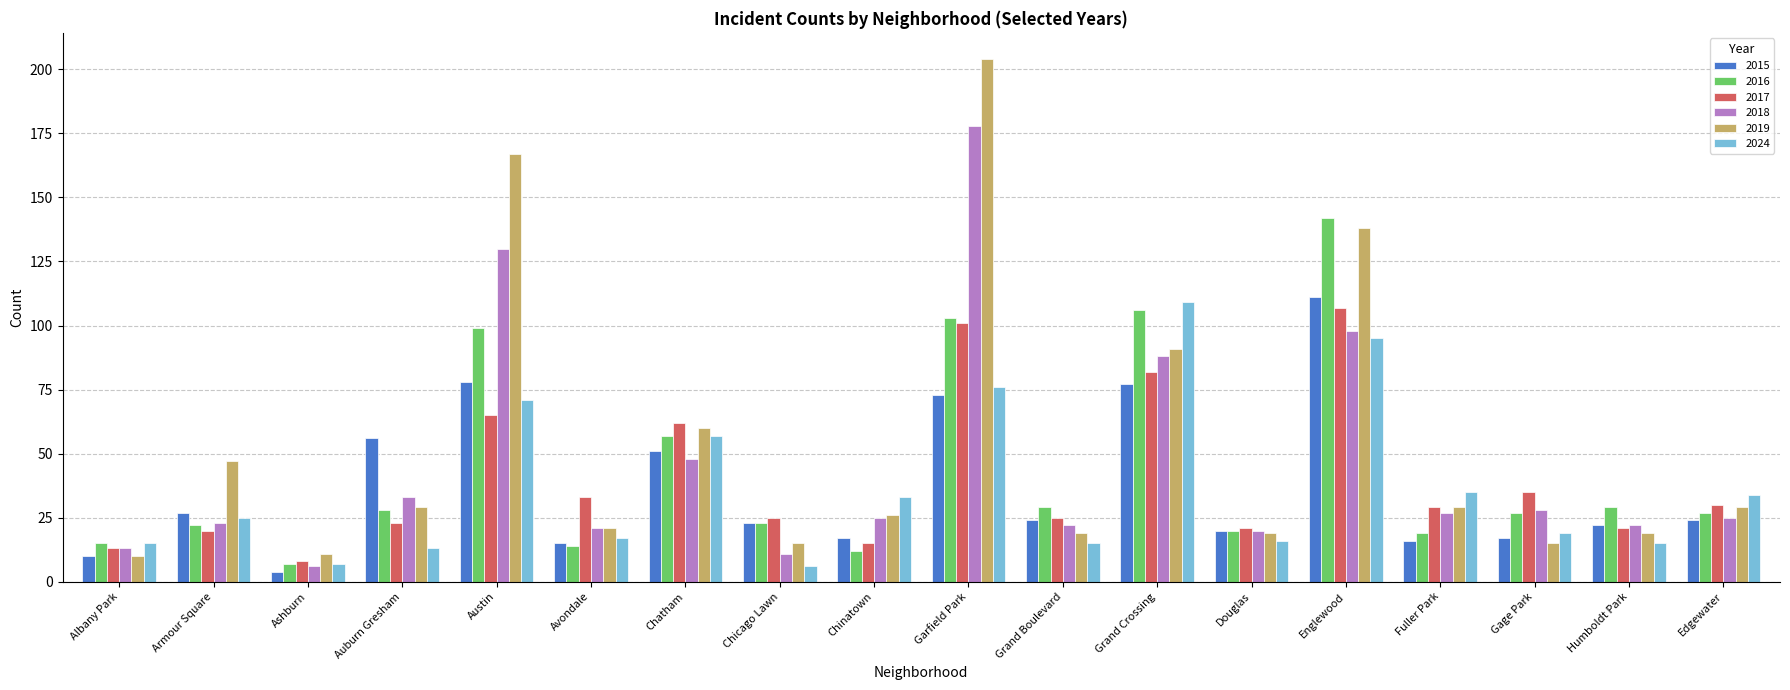

Reading right to left, list all the values displayed in this chart.

2015: 24	22	17	16	111	20	77	24	73	17	23	51	15	78	56	4	27	10
2016: 27	29	27	19	142	20	106	29	103	12	23	57	14	99	28	7	22	15
2017: 30	21	35	29	107	21	82	25	101	15	25	62	33	65	23	8	20	13
2018: 25	22	28	27	98	20	88	22	178	25	11	48	21	130	33	6	23	13
2019: 29	19	15	29	138	19	91	19	204	26	15	60	21	167	29	11	47	10
2024: 34	15	19	35	95	16	109	15	76	33	6	57	17	71	13	7	25	15